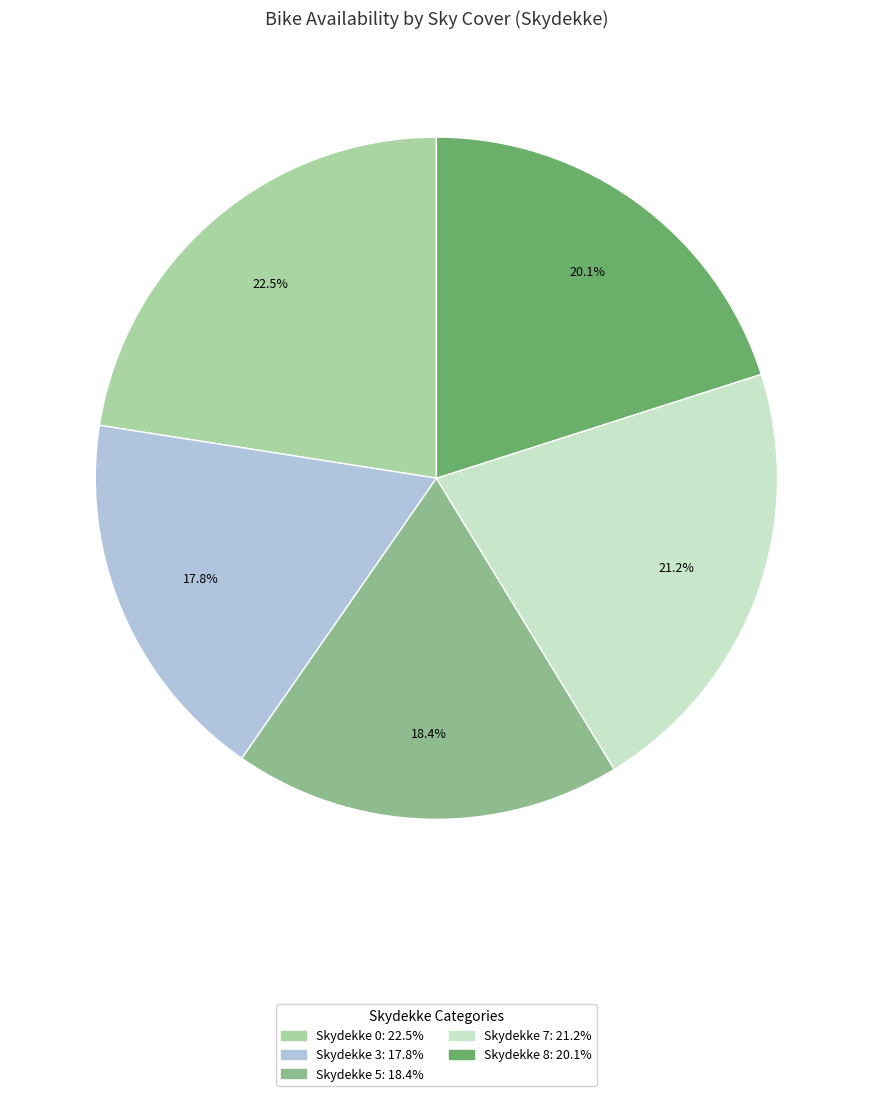

Is there any slice that represents more than half of the pie?

No